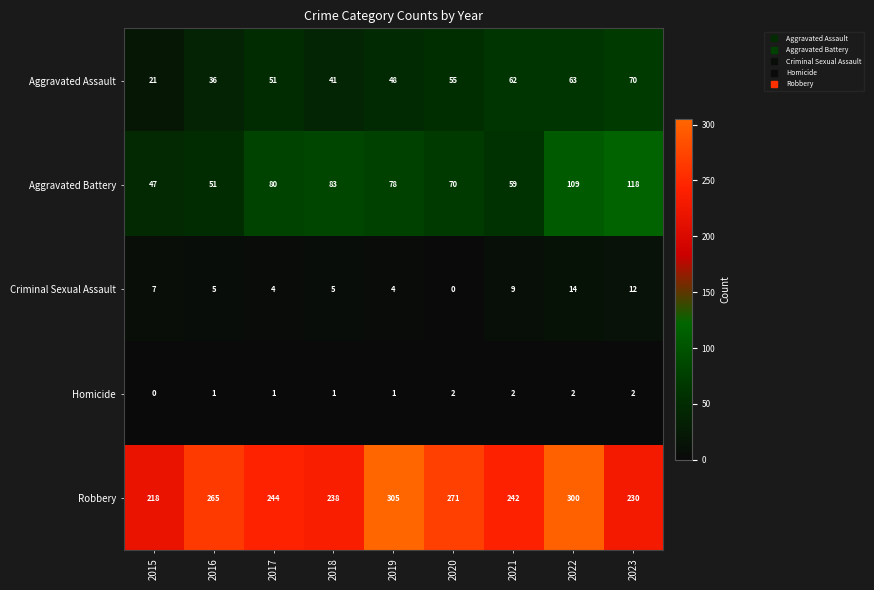

Is the value of Aggravated Battery at 2019 greater than the value of Aggravated Assault at 2016?

Yes